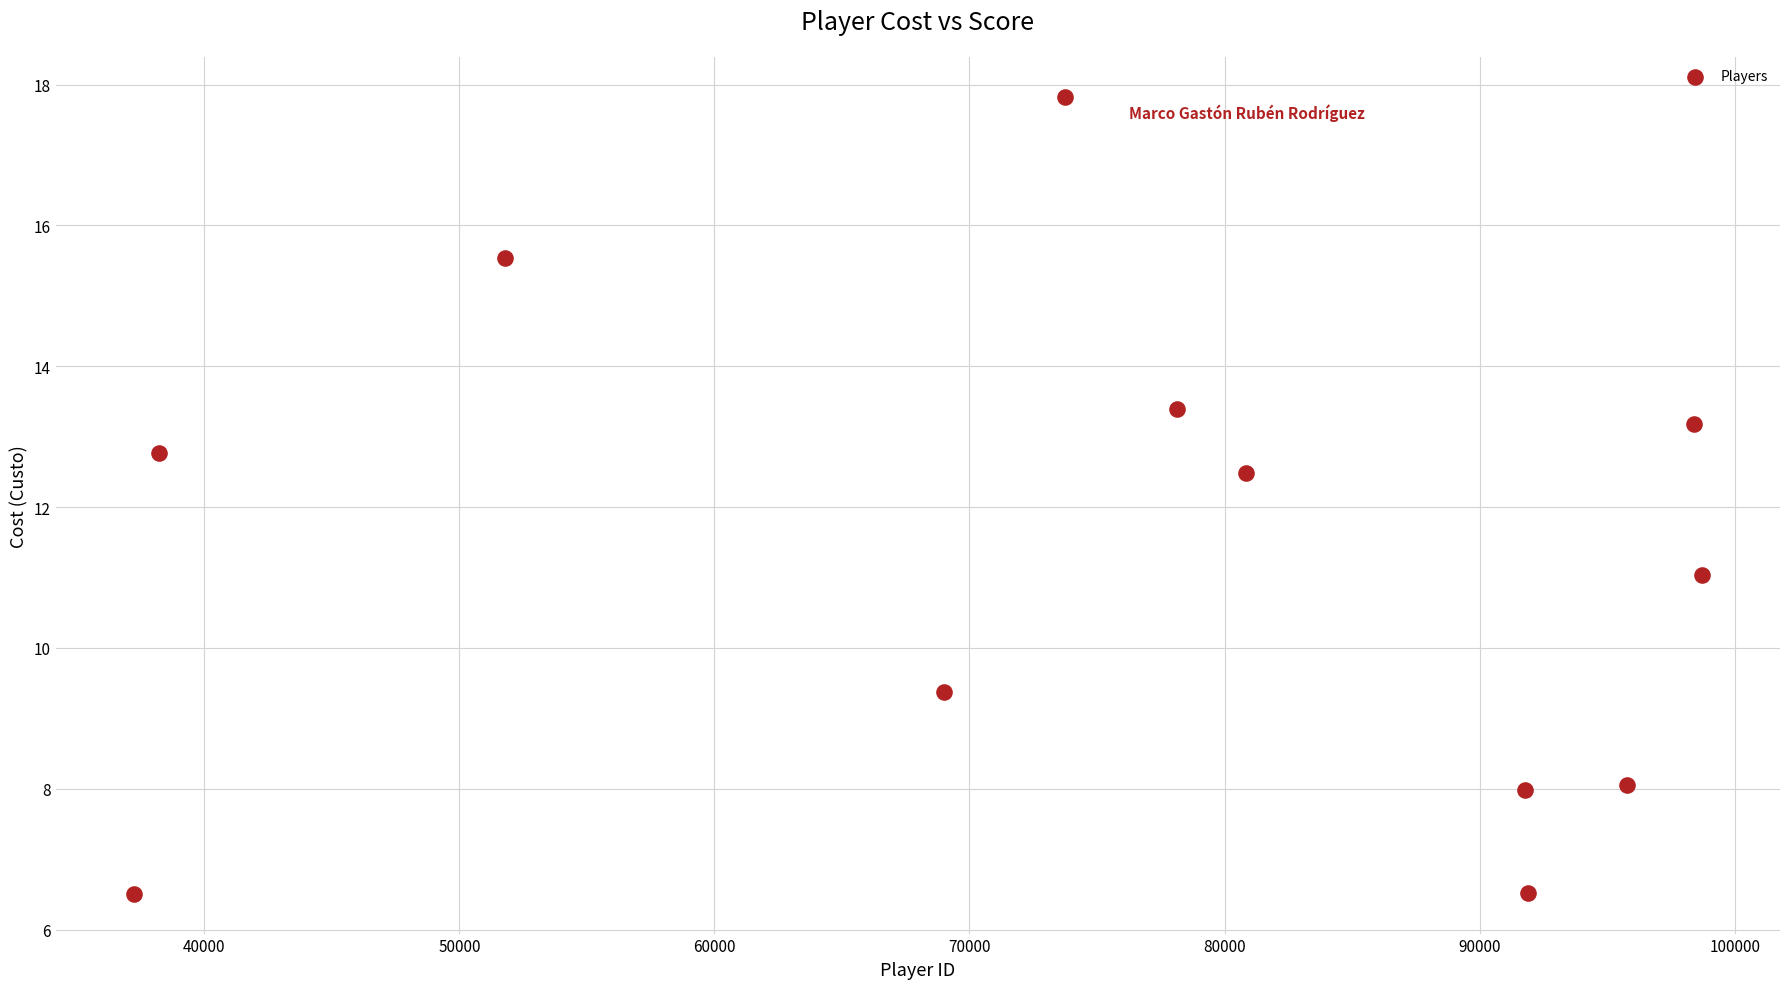

What is the average Y value?

11.2